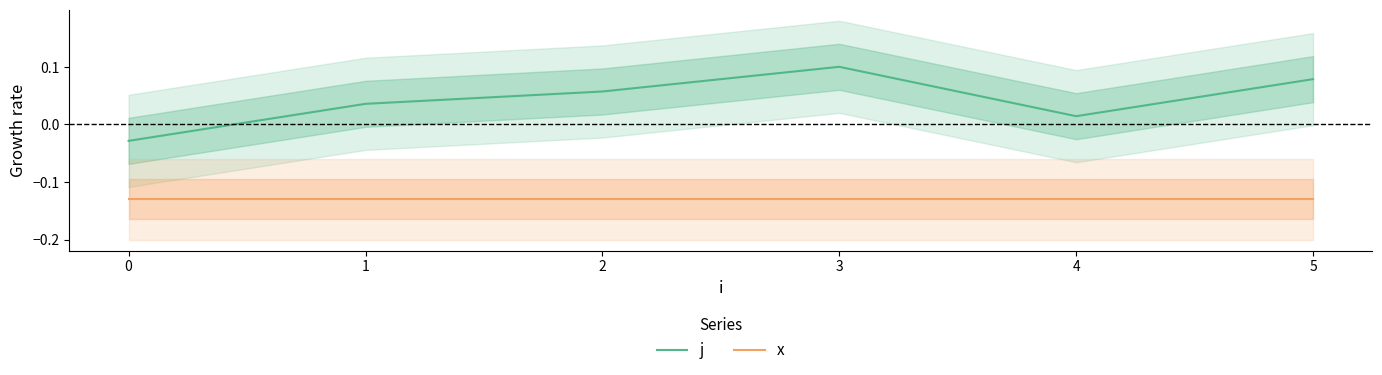

What is the spread (max minus min) of values at 0?

0.1